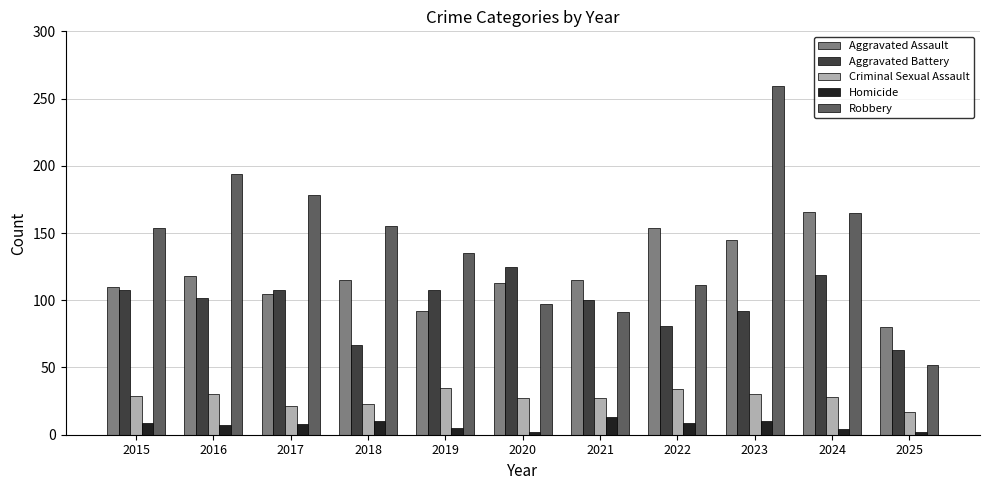

What is the lowest value of the Homicide series?

2